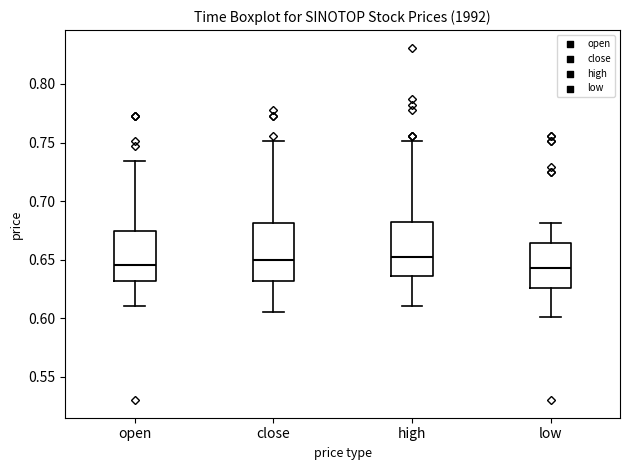

Reading left to right, read every box against the y-axis: the position of its median line, the range the box covers, and the ends of its whiskers. The values are not printed on the chart, so give them approximately, as read against the axis.

open: median 0.645, box 0.630 to 0.675, whiskers 0.610 to 0.735
close: median 0.650, box 0.630 to 0.680, whiskers 0.605 to 0.750
high: median 0.650, box 0.635 to 0.680, whiskers 0.610 to 0.750
low: median 0.645, box 0.625 to 0.665, whiskers 0.600 to 0.680